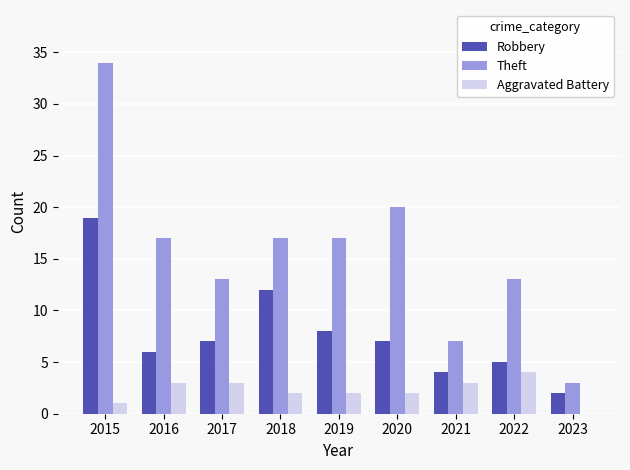

At which category is the sum across all series the highest?

2015